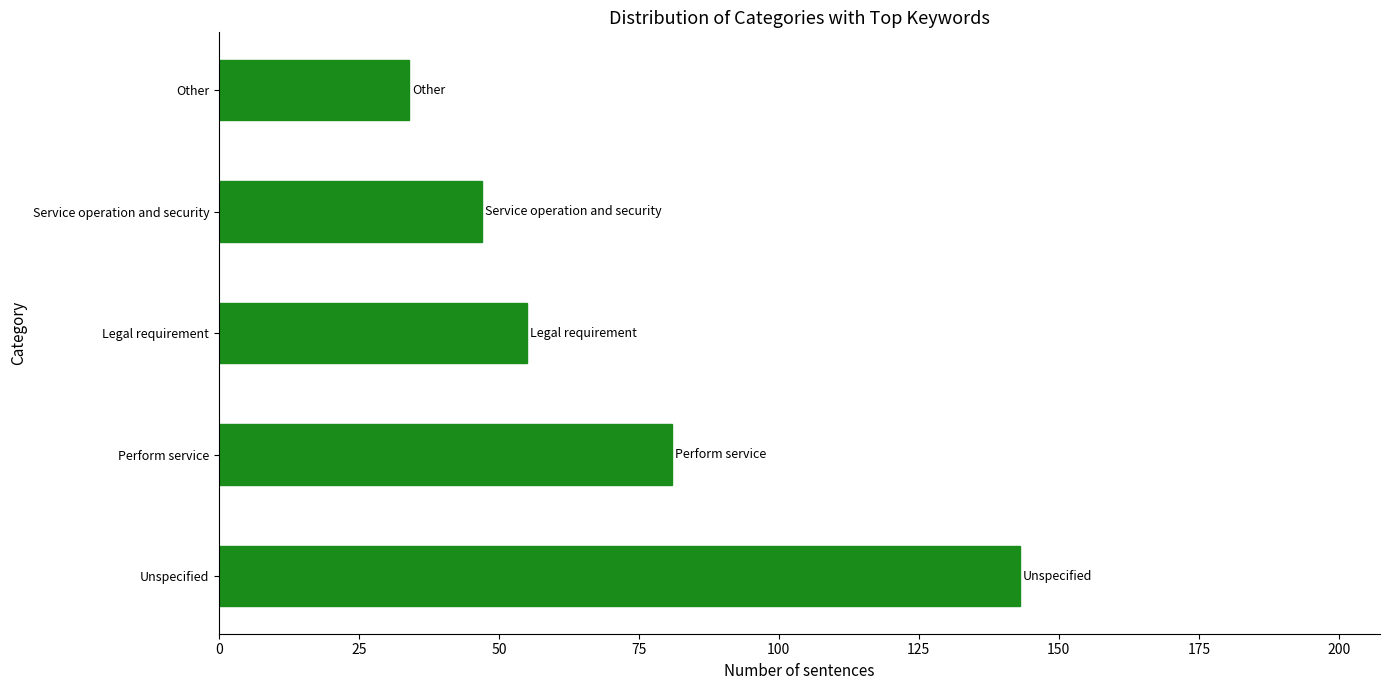

Are the bars grouped side by side (vs. stacked)?

No